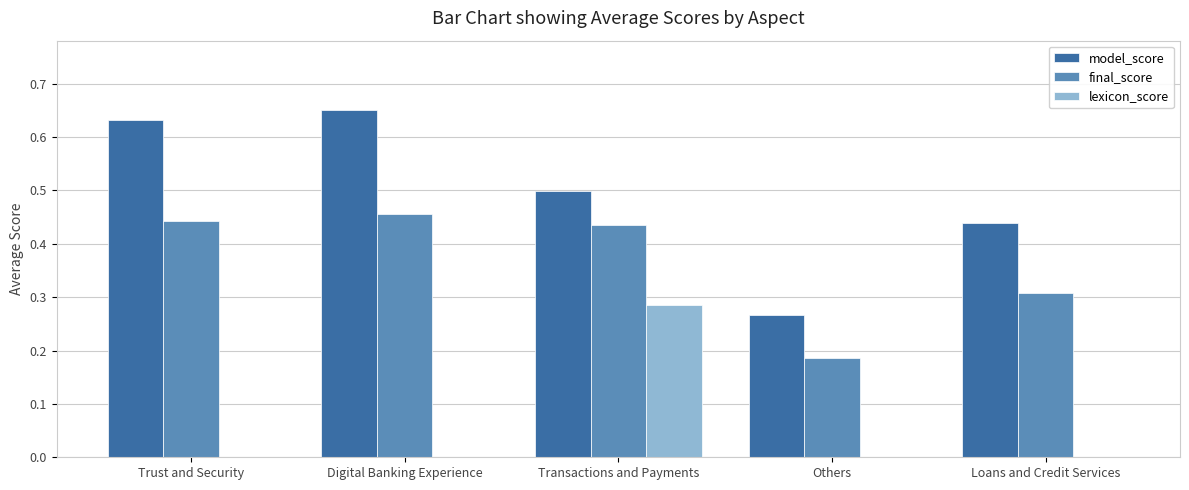

Which series has the largest total across all categories?

model_score